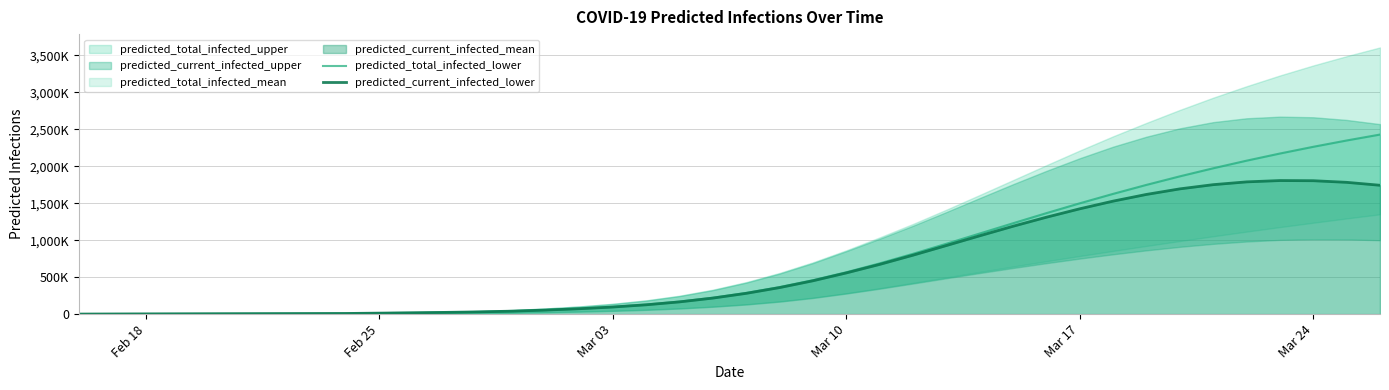

Does the chart have visible grid lines?

Yes